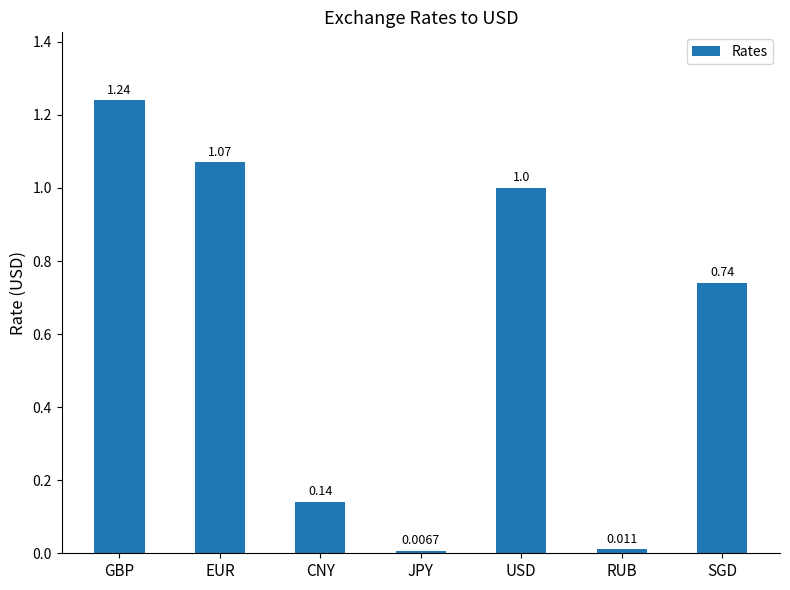

Approximately how many times larger is the value at SGD compared to GBP?

0.6